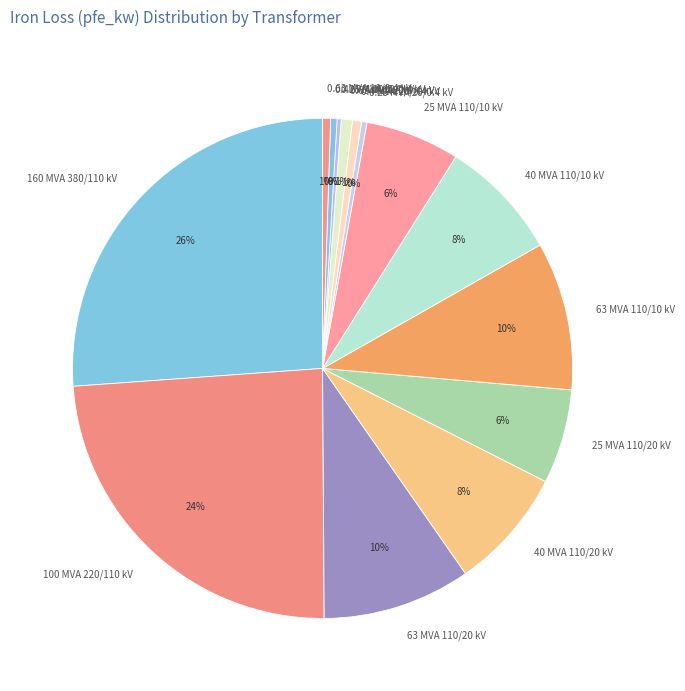

Is there a majority slice in this chart?

No